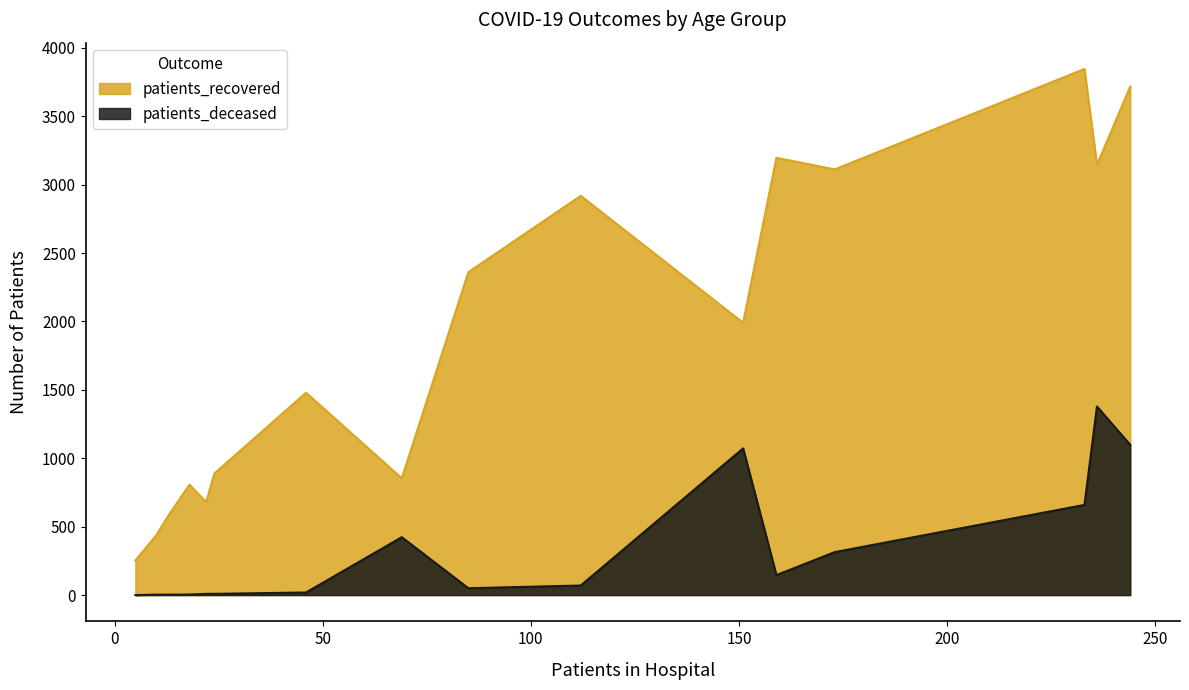

True or false: patients_deceased and patients_recovered cross at least once.

False